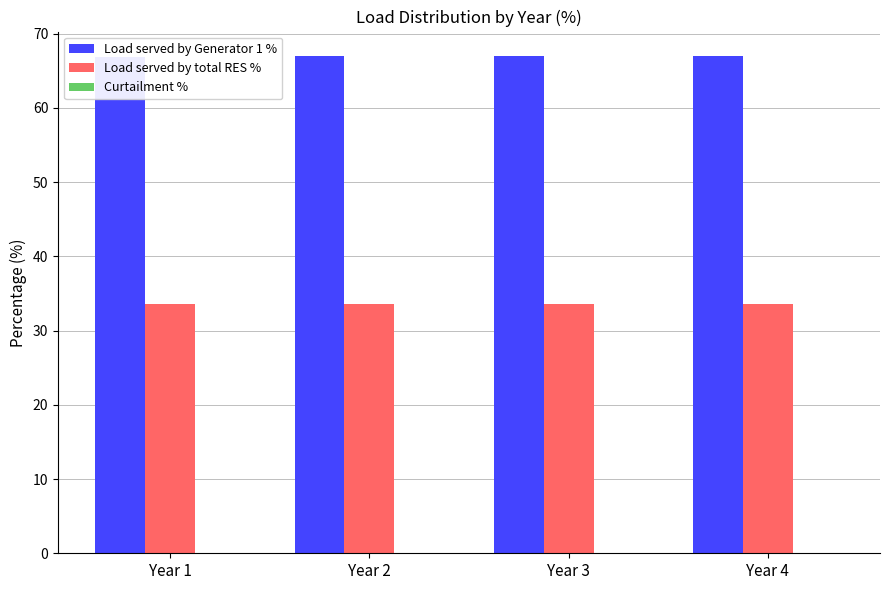

What are all the series names shown in the legend?

Load served by Generator 1 %, Load served by total RES %, Curtailment %